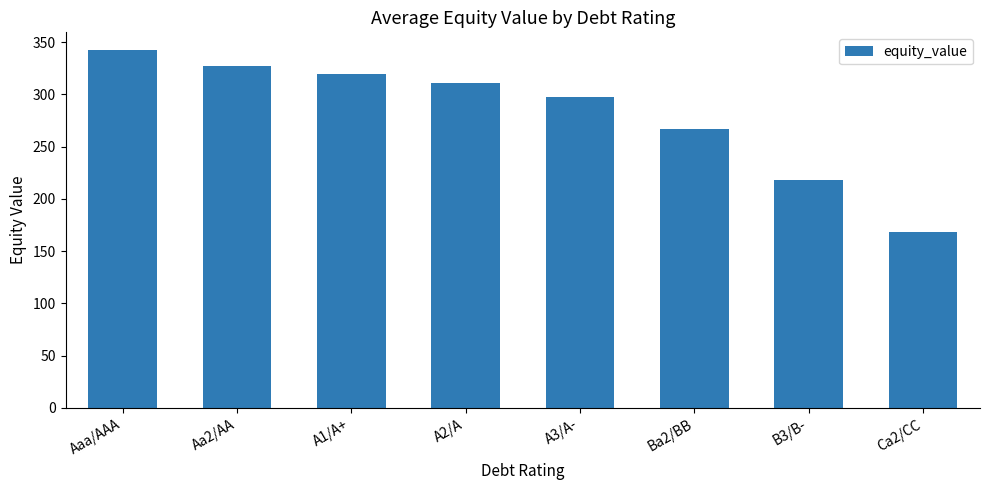

What is the change in value from Aaa/AAA to Aa2/AA?

-15.5